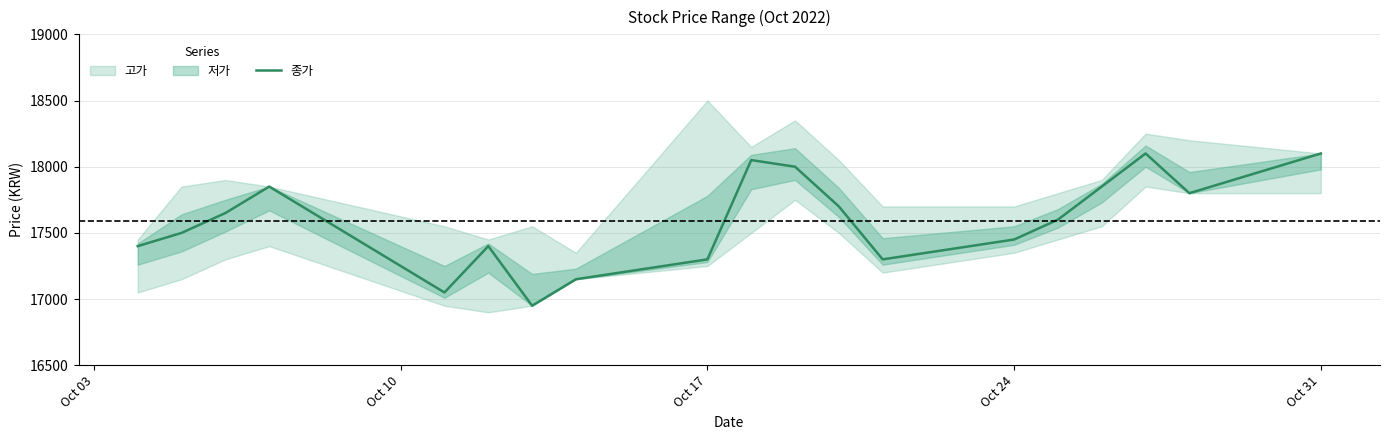

Does the chart have visible grid lines?

Yes